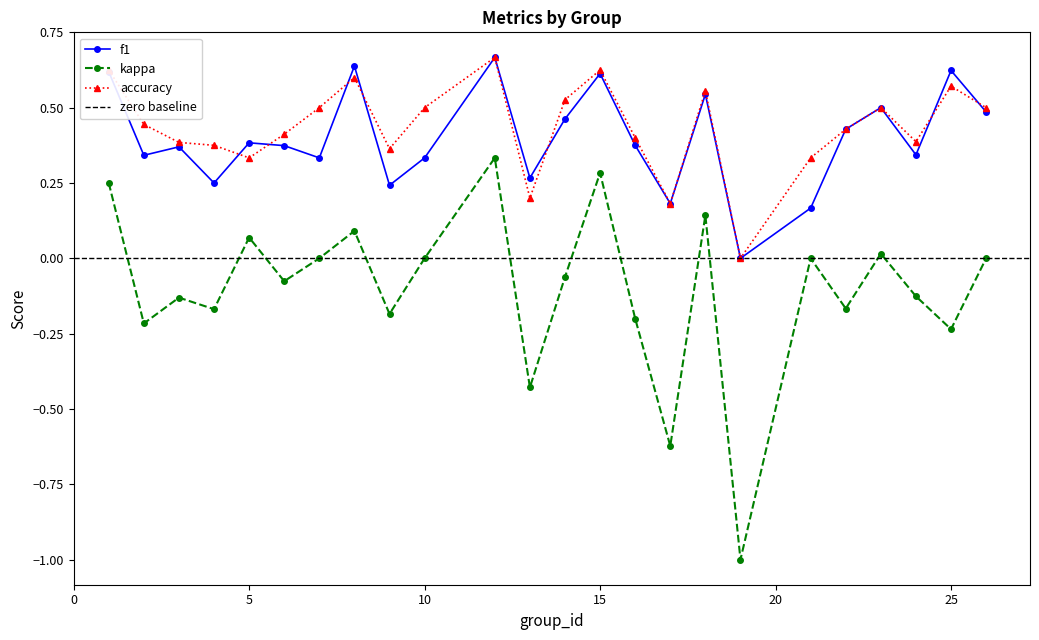

The value of accuracy at 12 is 0.7. True or false?

True